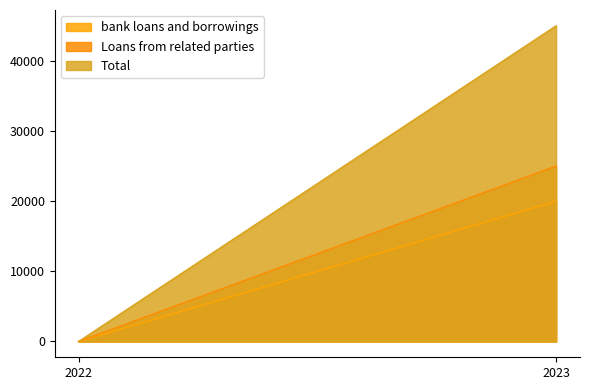

Rank the series by their maximum value, from lowest to highest.

bank loans and borrowings, Loans from related parties, Total